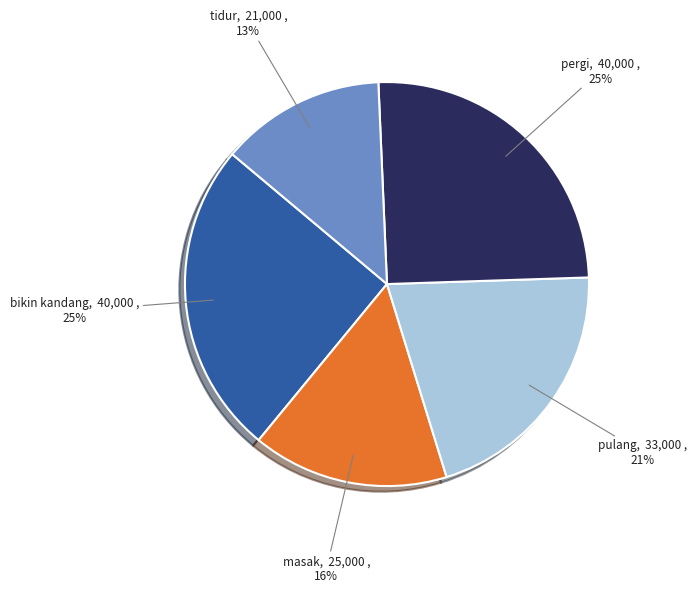

Approximately how many times larger is the value at tidur compared to masak?

0.8